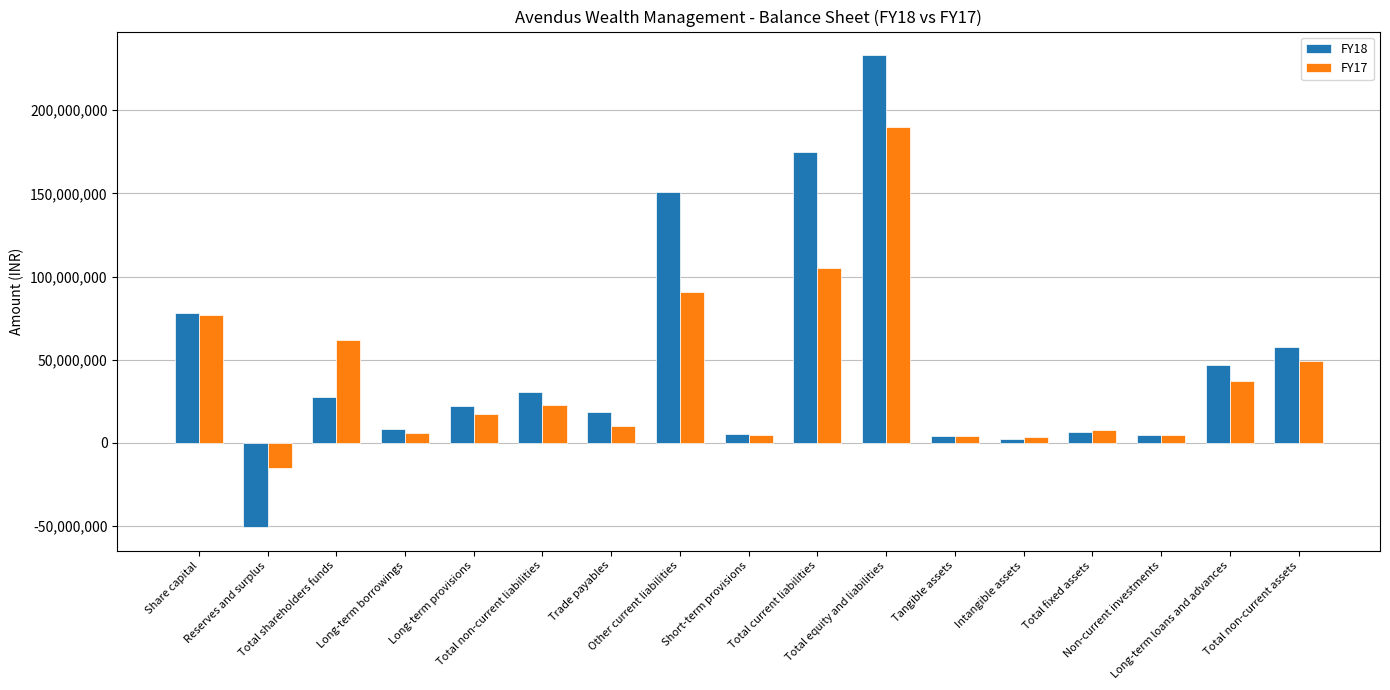

Which series has the widest spread of values?

FY18